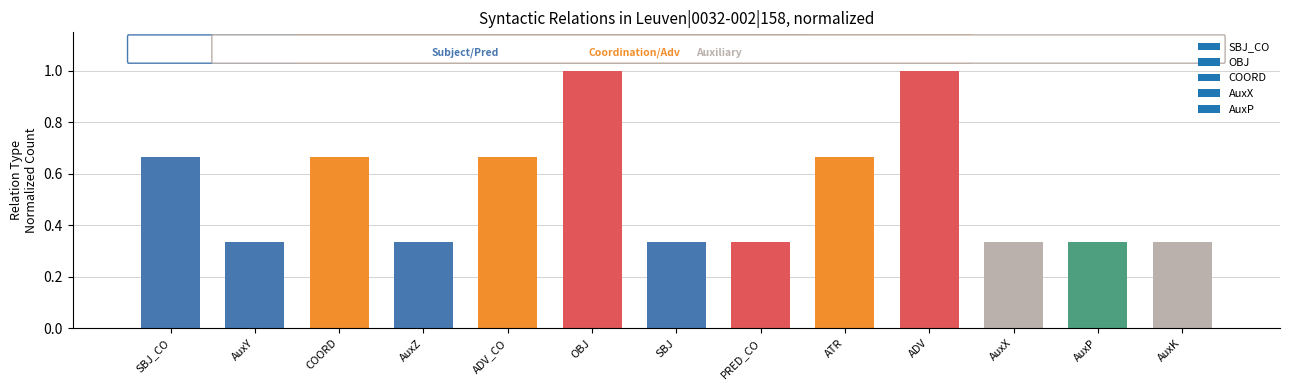

What is the average value?

0.5